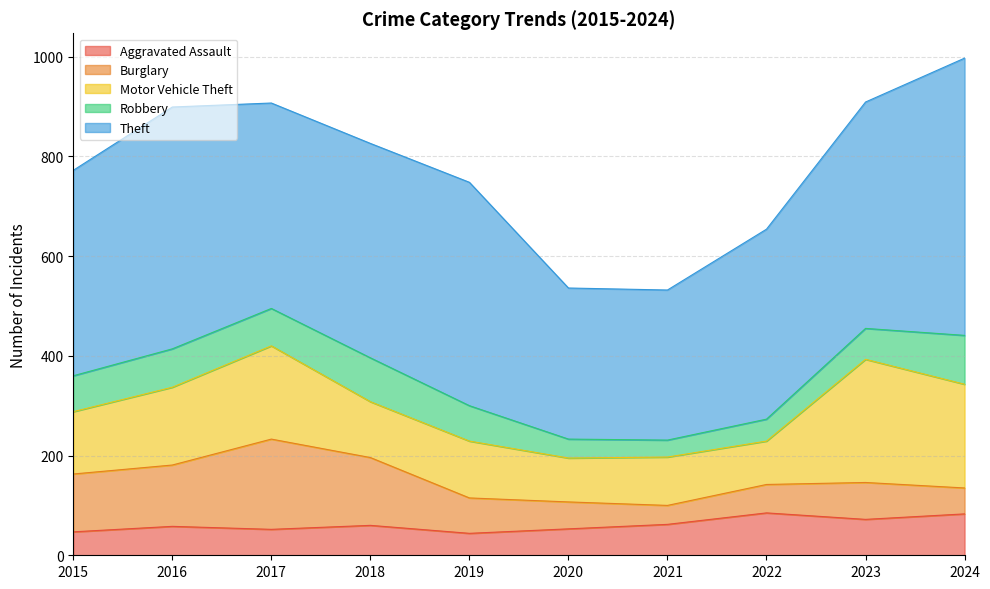

What is the difference between the Motor Vehicle Theft values at 2023 and 2018?

135